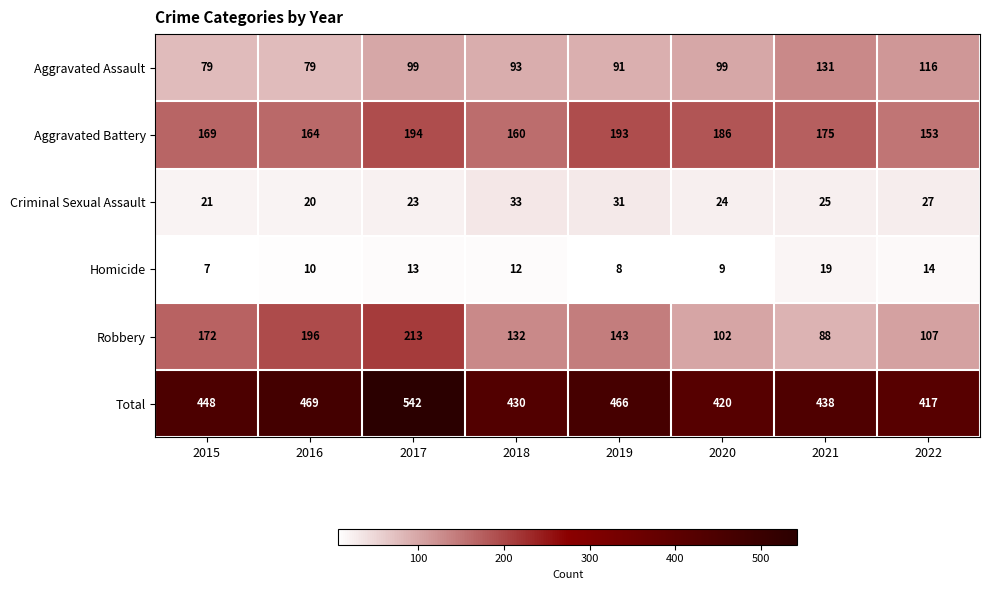

What is the difference between the Robbery values at 2019 and 2016?

53